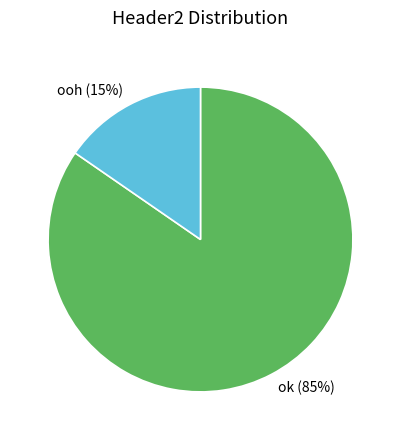

To the nearest percent, what is the average slice percentage?

50%